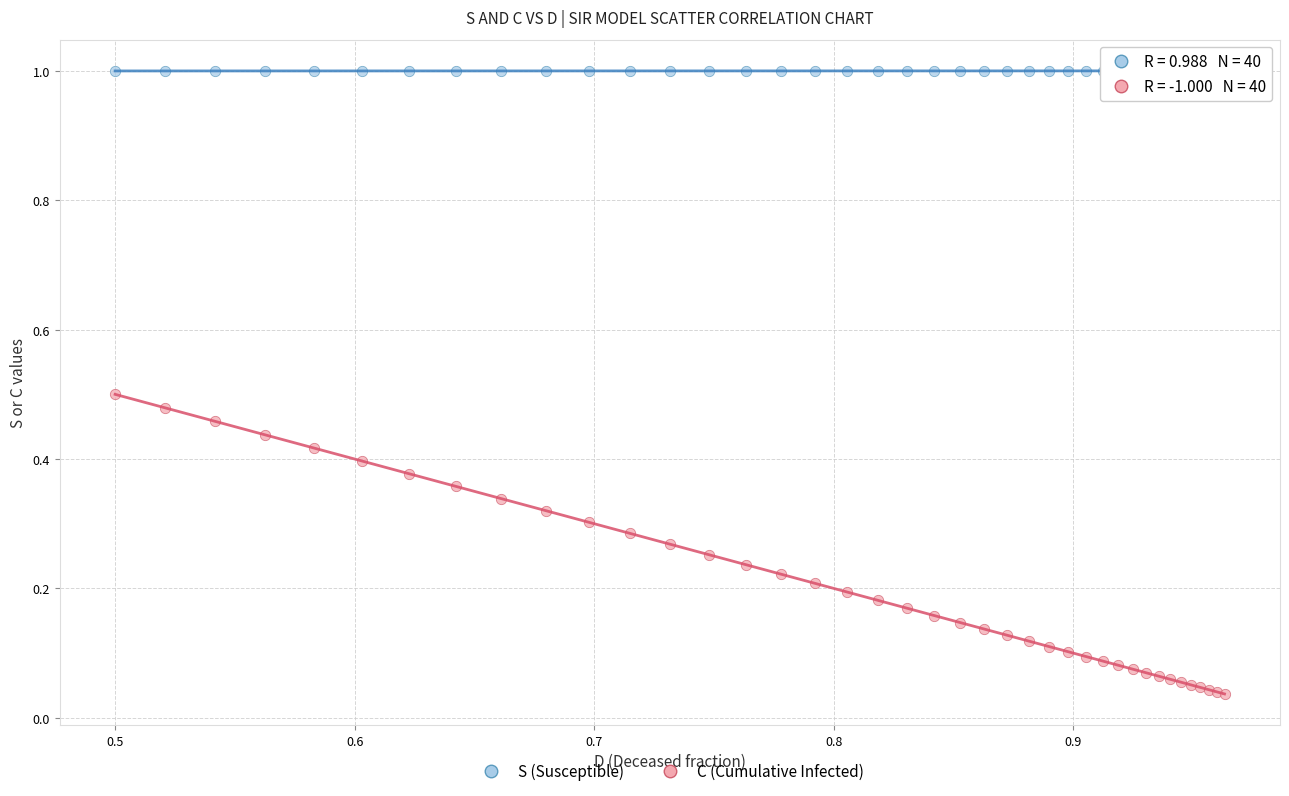

Which series has the largest Y range (max minus min)?

C (Cumulative Infected)